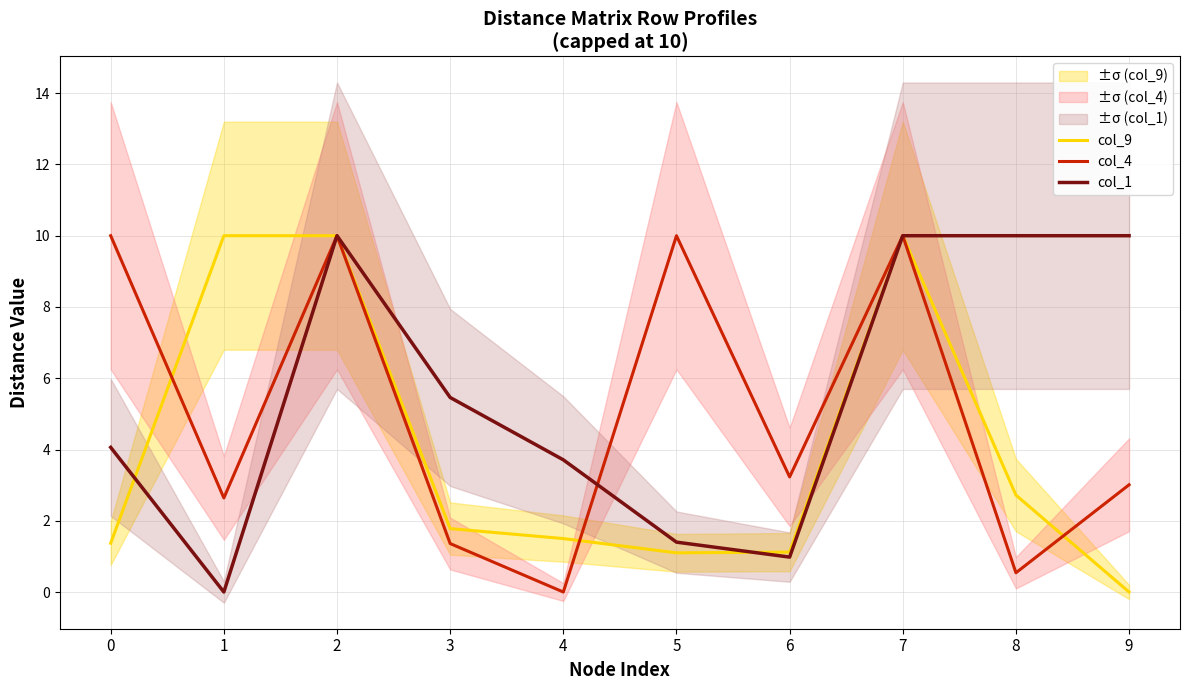

What is the difference between the second highest and minimum values in the col_4 series?

10.0